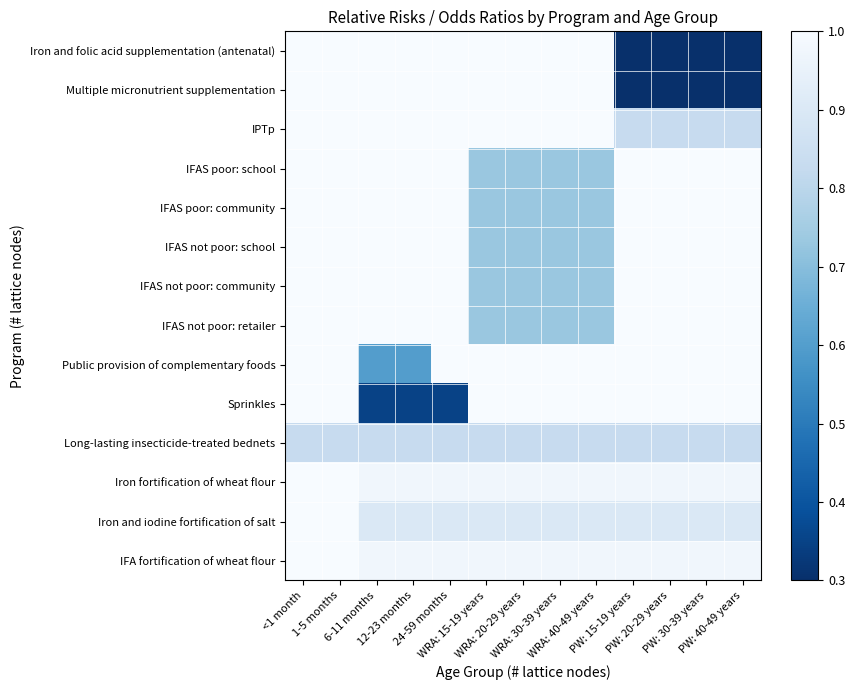

What is the maximum value shown in the chart?

1.0